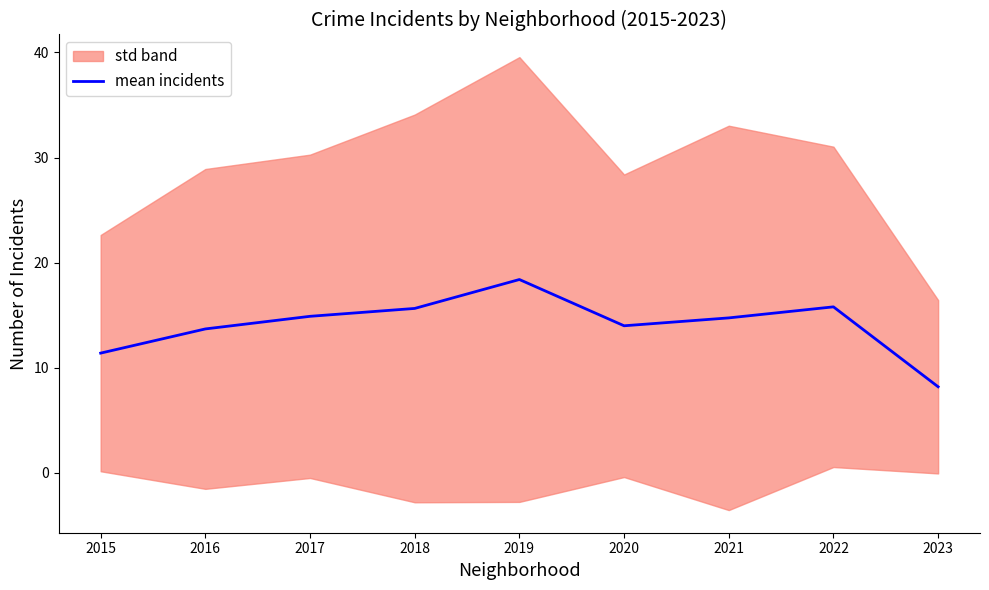

True or false: there are more than 0 points higher than both neighbors.

True